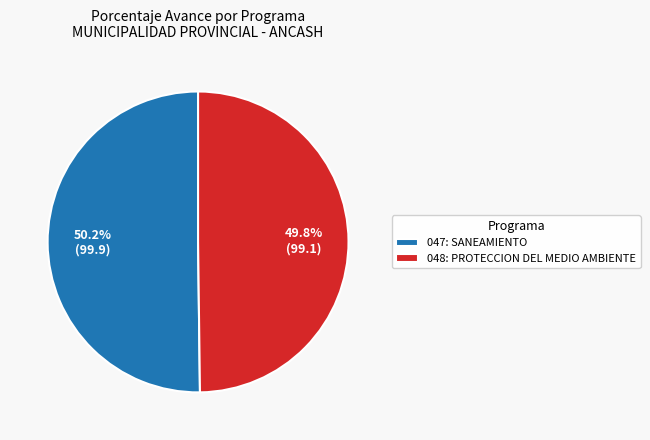

What percentage is NOT represented by 048: PROTECCION DEL MEDIO AMBIENTE?

50.2%